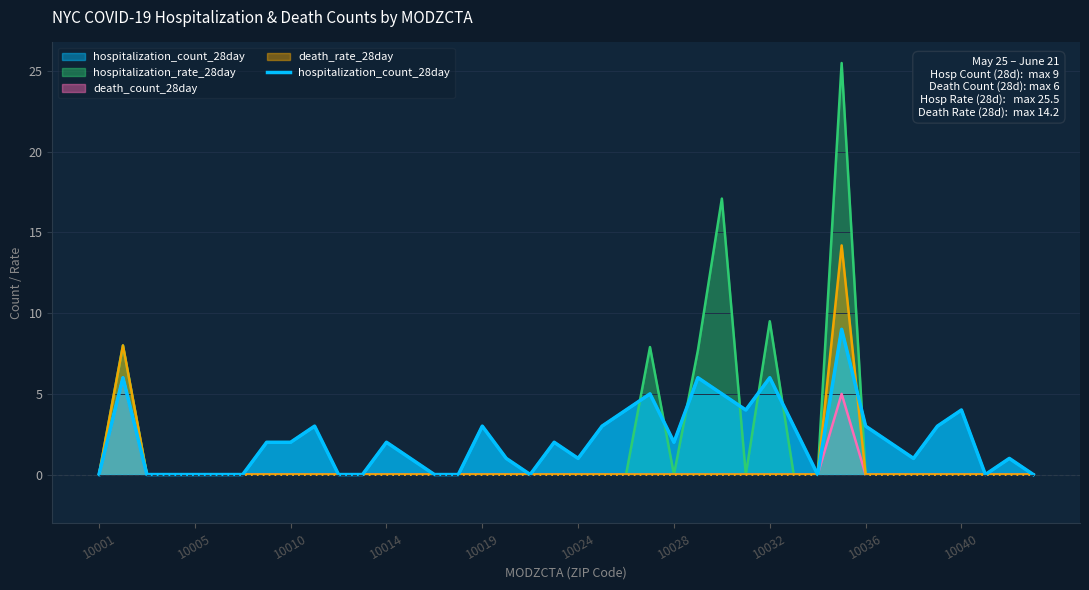

How many values are above zero?

26